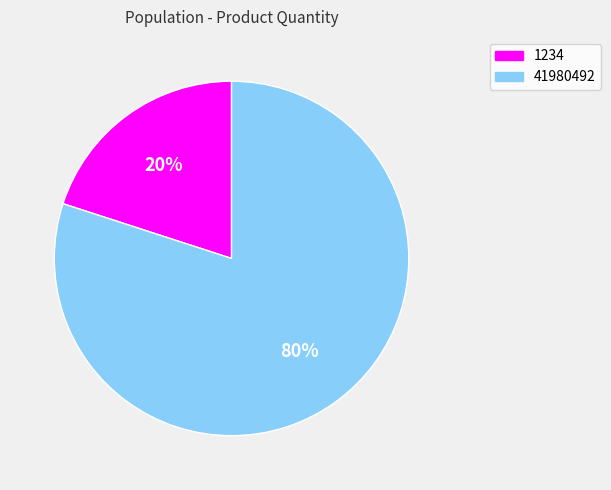

Is it true that 41980492 is 80% of the pie?

True